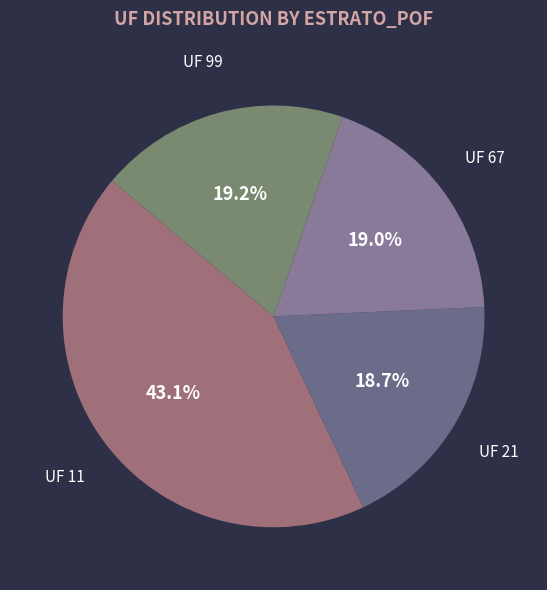

To the nearest percent, what is the average slice percentage?

25%